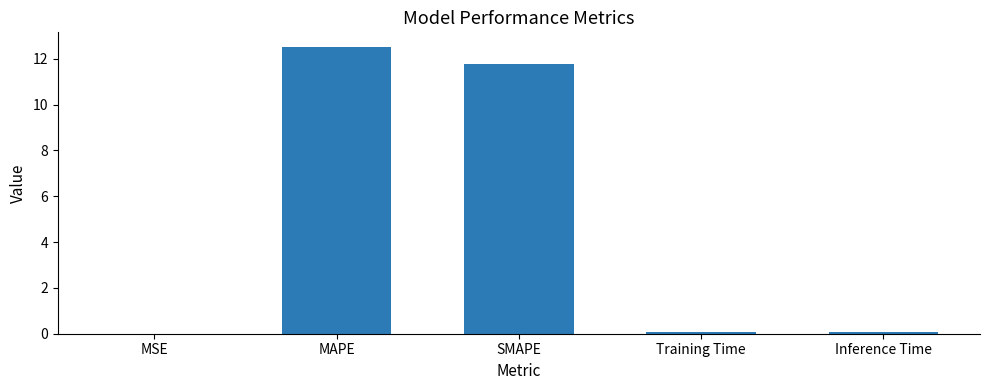

The chart shows a value of 16.4 at MAPE. True or false?

False